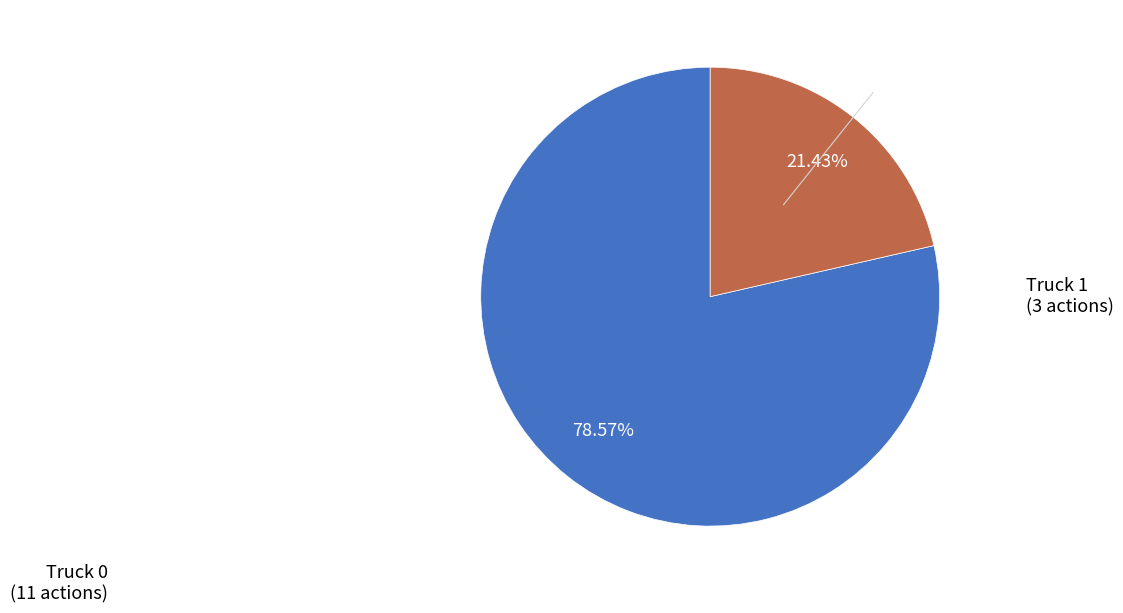

Is there a majority slice in this chart?

Yes